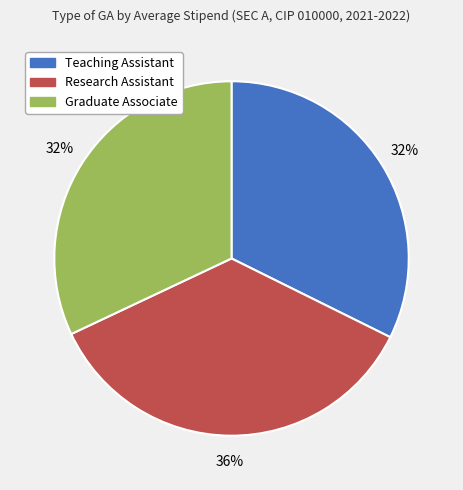

Count the number of slices in the pie.

3